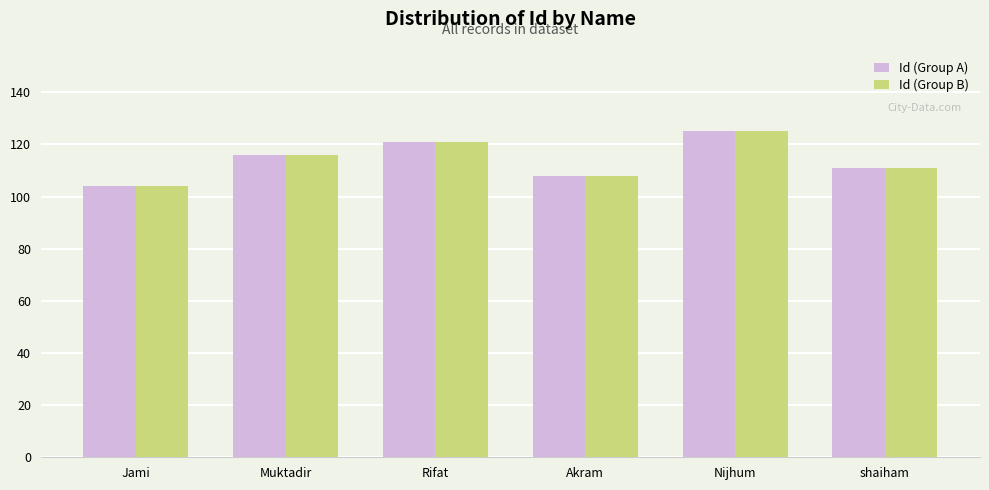

Which category has the lowest value in the Id (Group B) series?

Jami